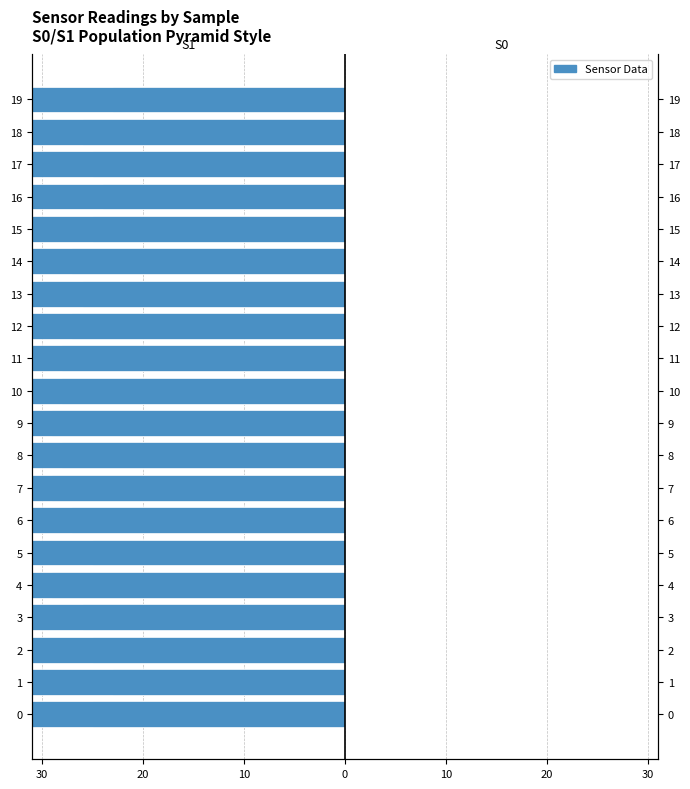

True or false: S1 has a value of -25 at 15.

True